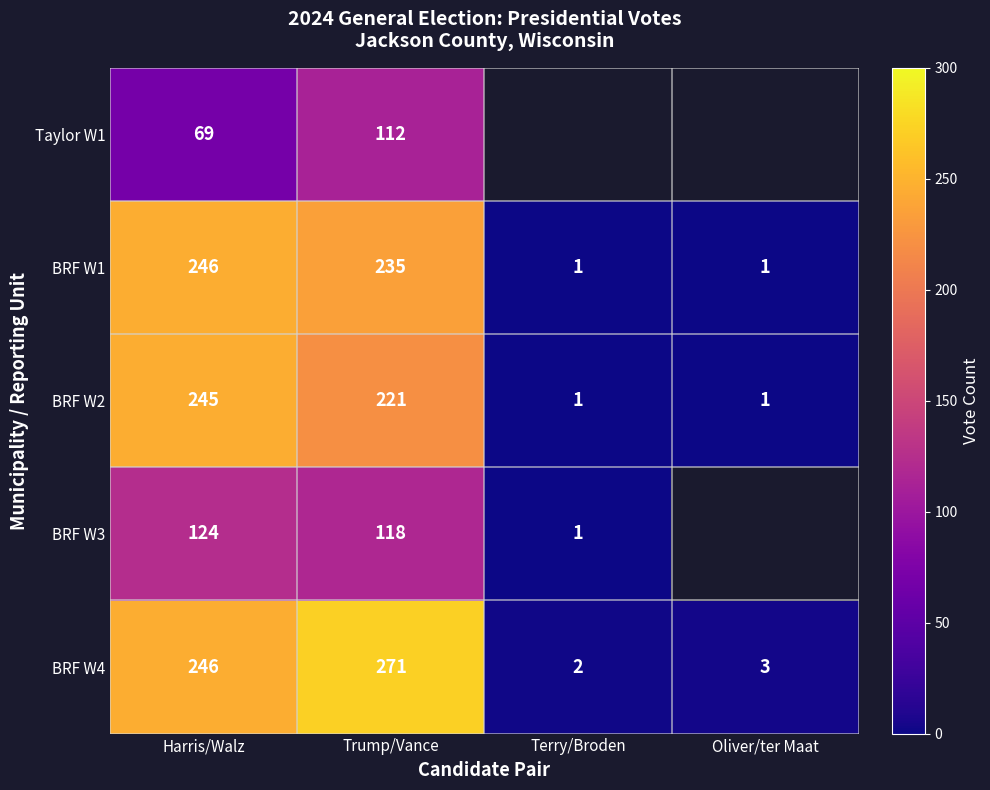

The value of BRF W4 at Trump/Vance is 380. True or false?

False